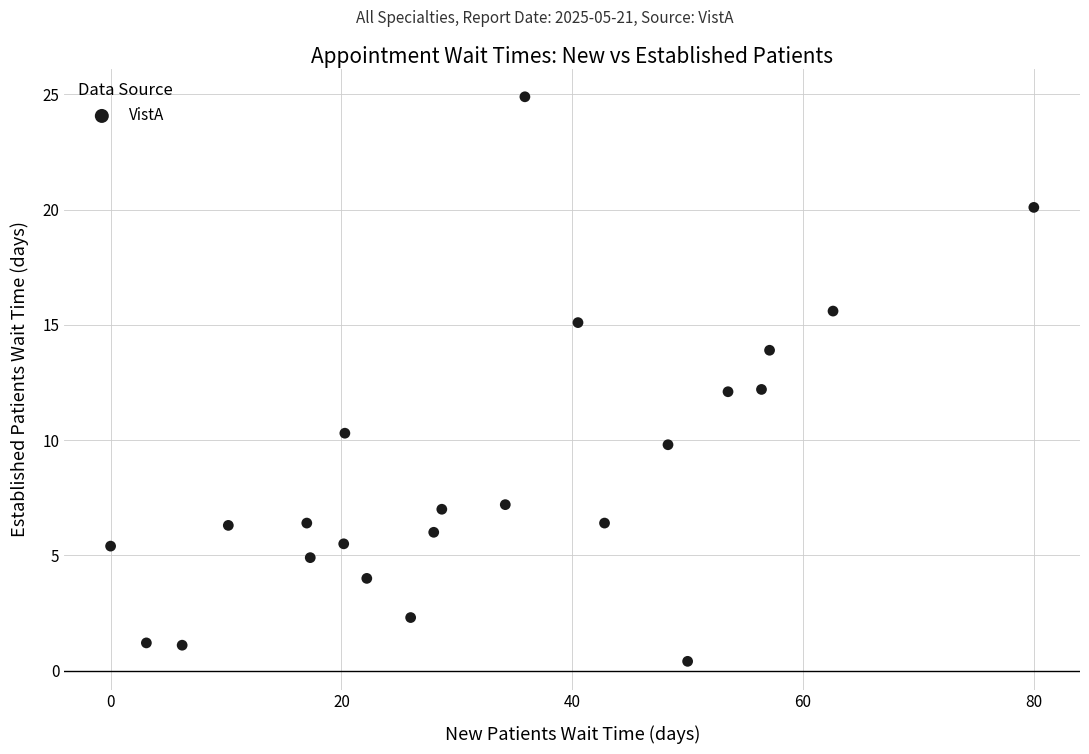

What is the range of X values (max minus min)?

80.0